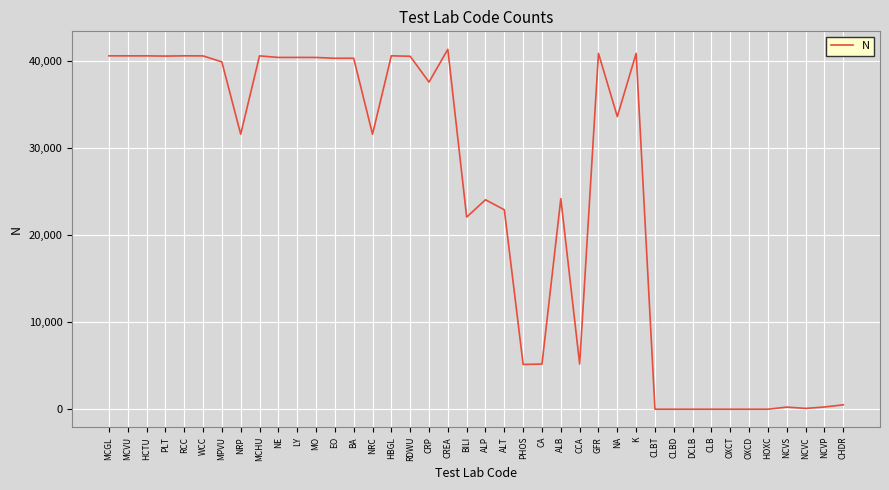

Is it true that the value at NE is 40425?

True